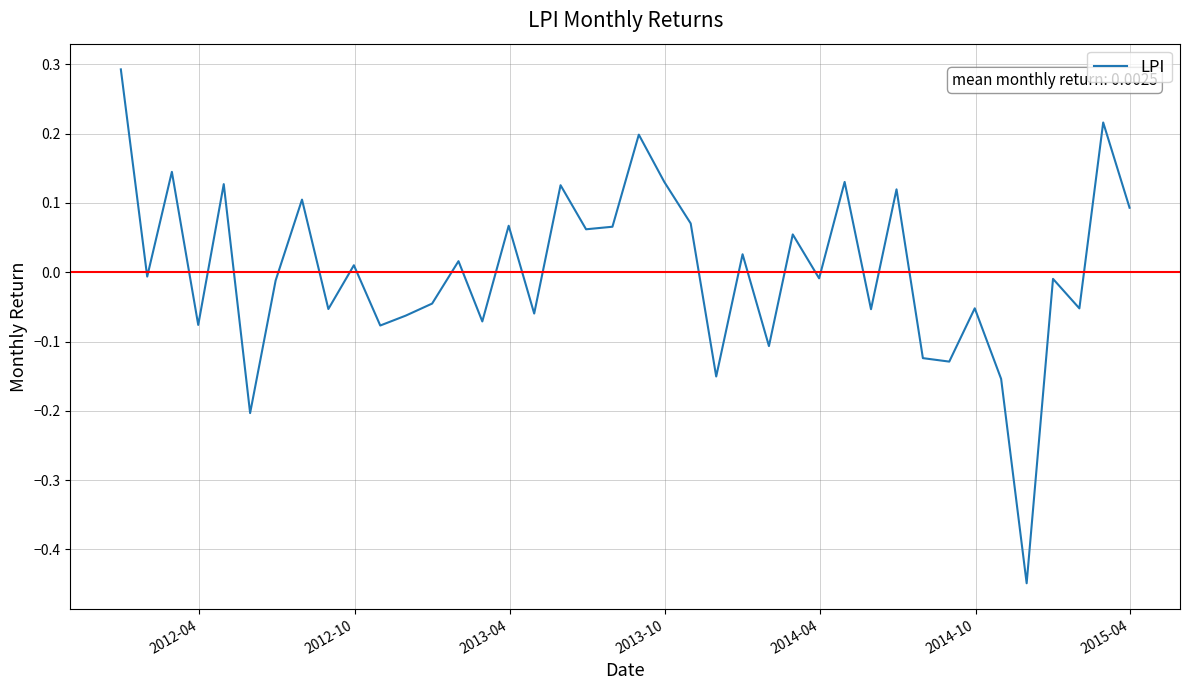

What is the greatest value displayed?

0.3